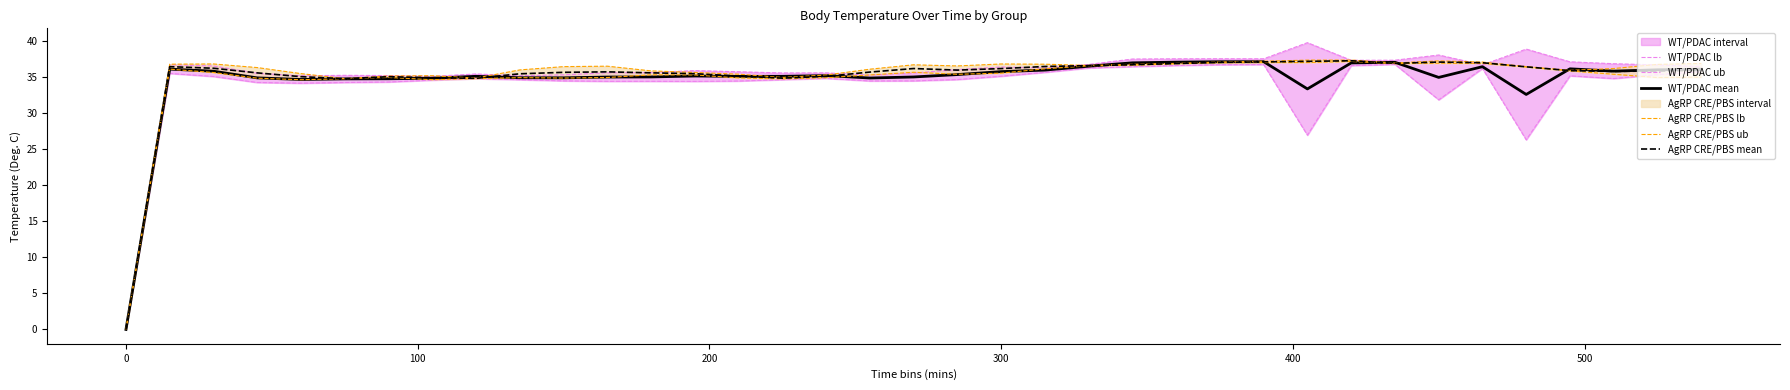

Which series has the largest range (max minus min)?

WT/PDAC ub